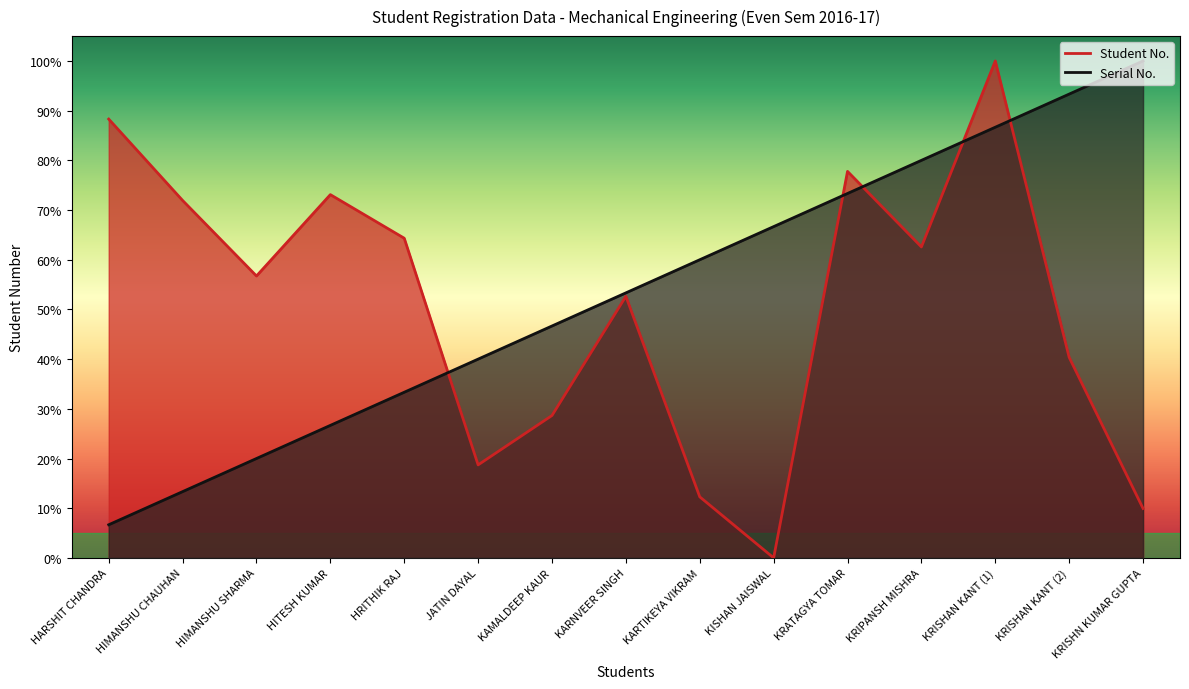

True or false: Student No. has a value of 18.6 at HIMANSHU SHARMA.

False